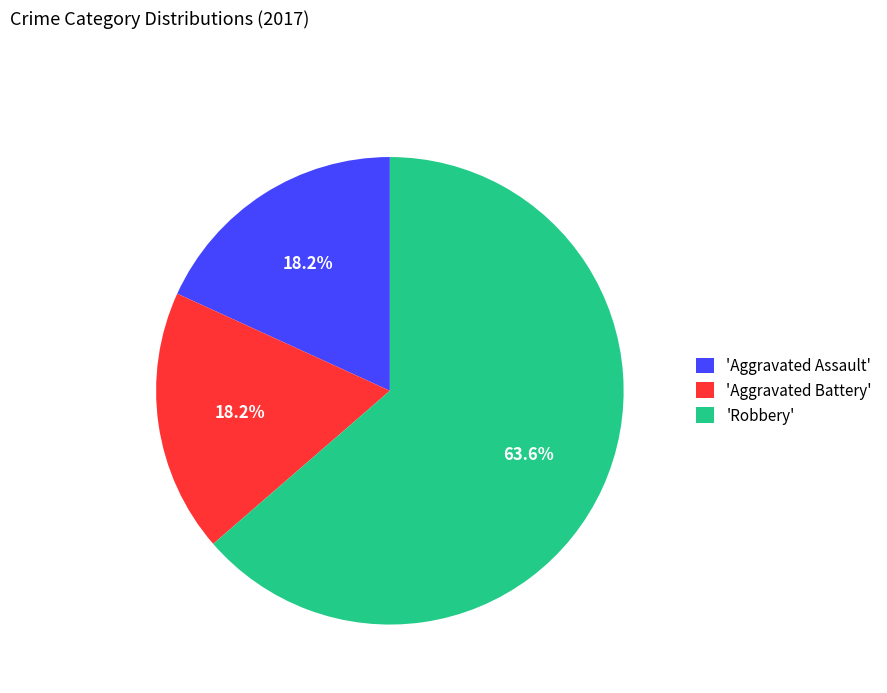

Does 'Aggravated Assault' account for over 50% of the chart?

No